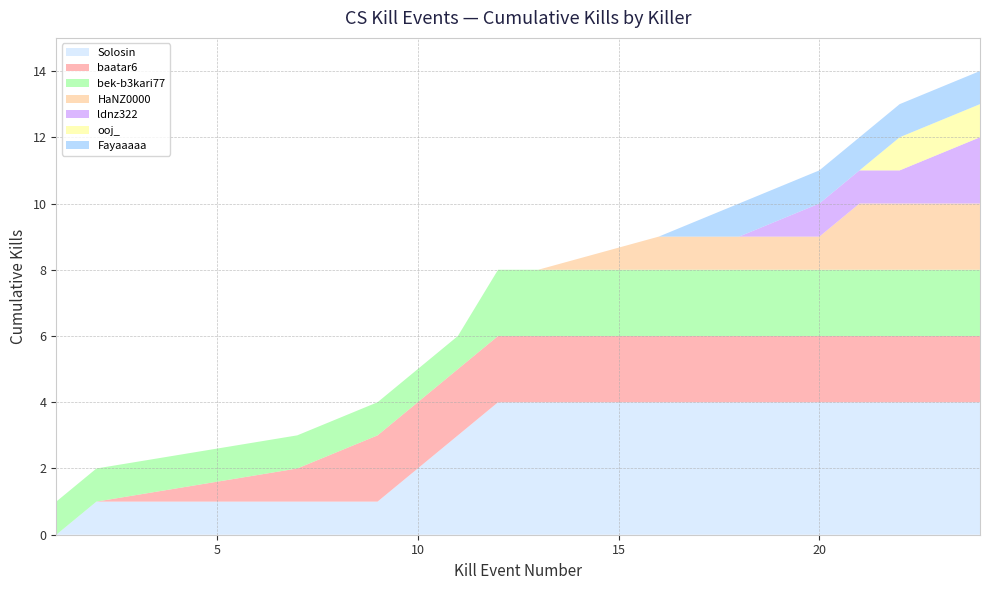

Is it true that Solosin equals 6 at 20?

False